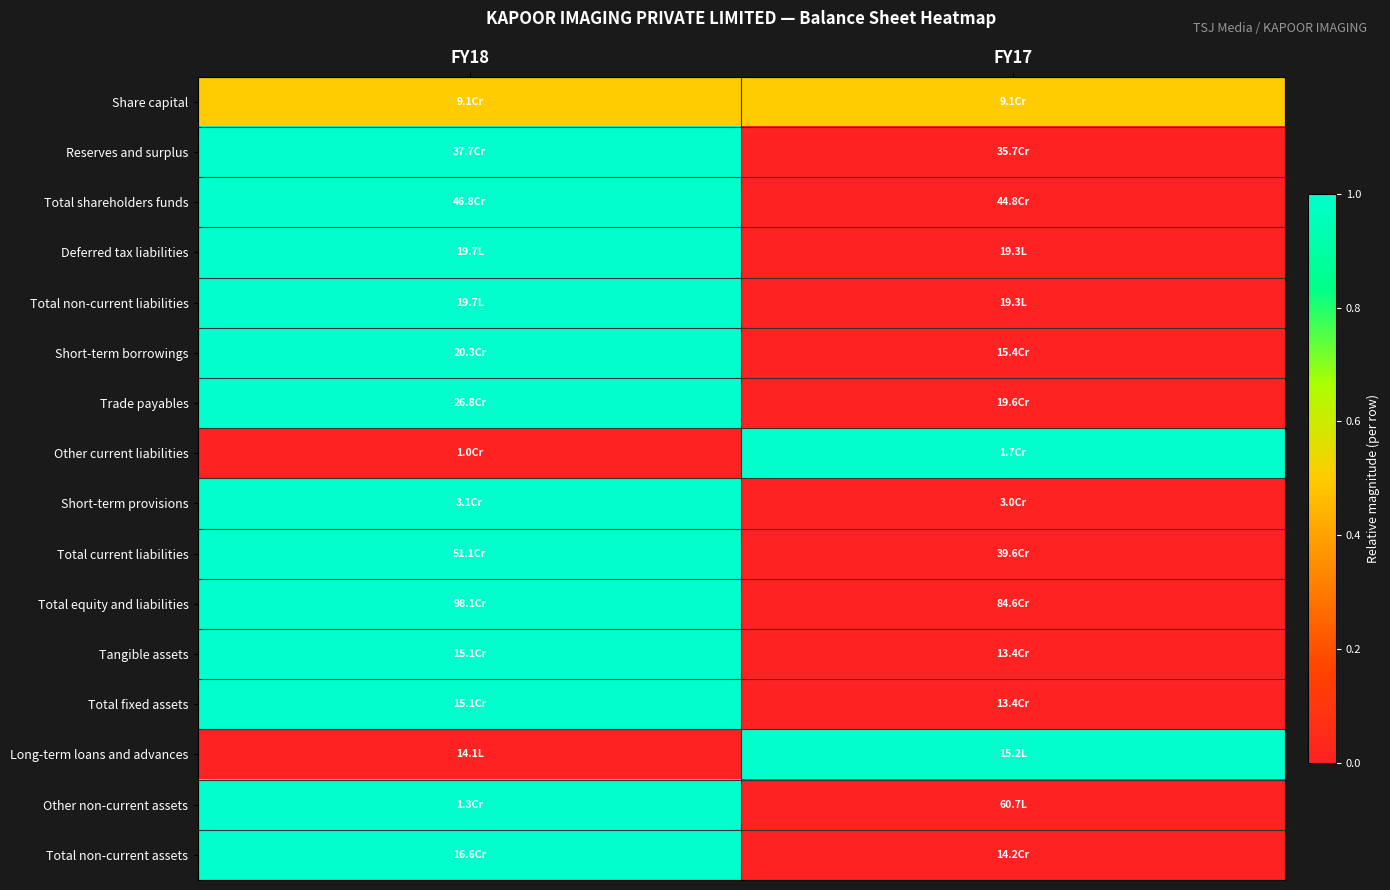

What is the spread (max minus min) of values at FY18?

1.0